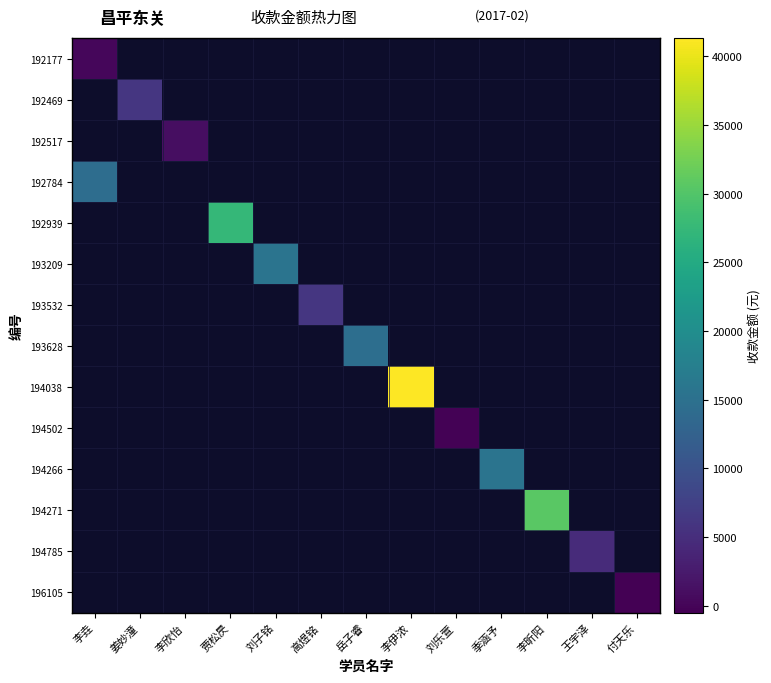

What is the difference between the highest and lowest values at 李垚?

14380